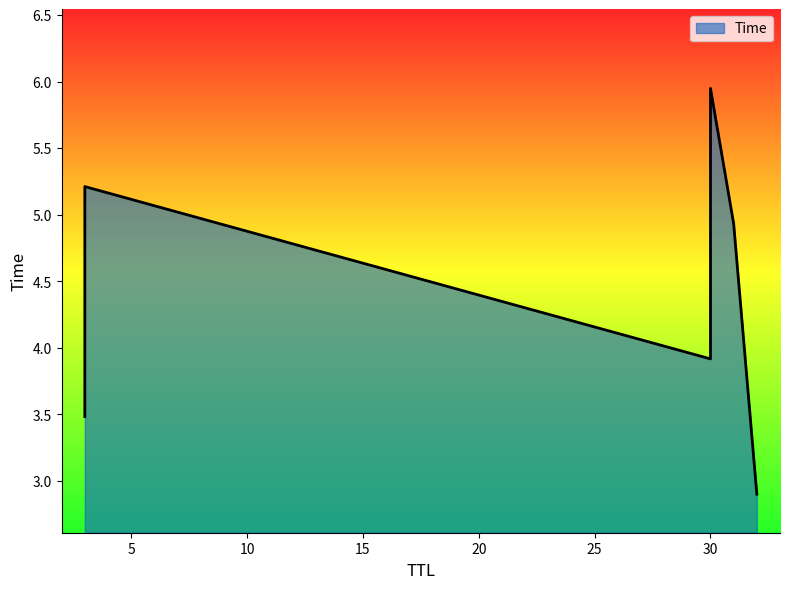

List the labels in order of value, smallest first.

32, 3, 30, 31, 3, 30